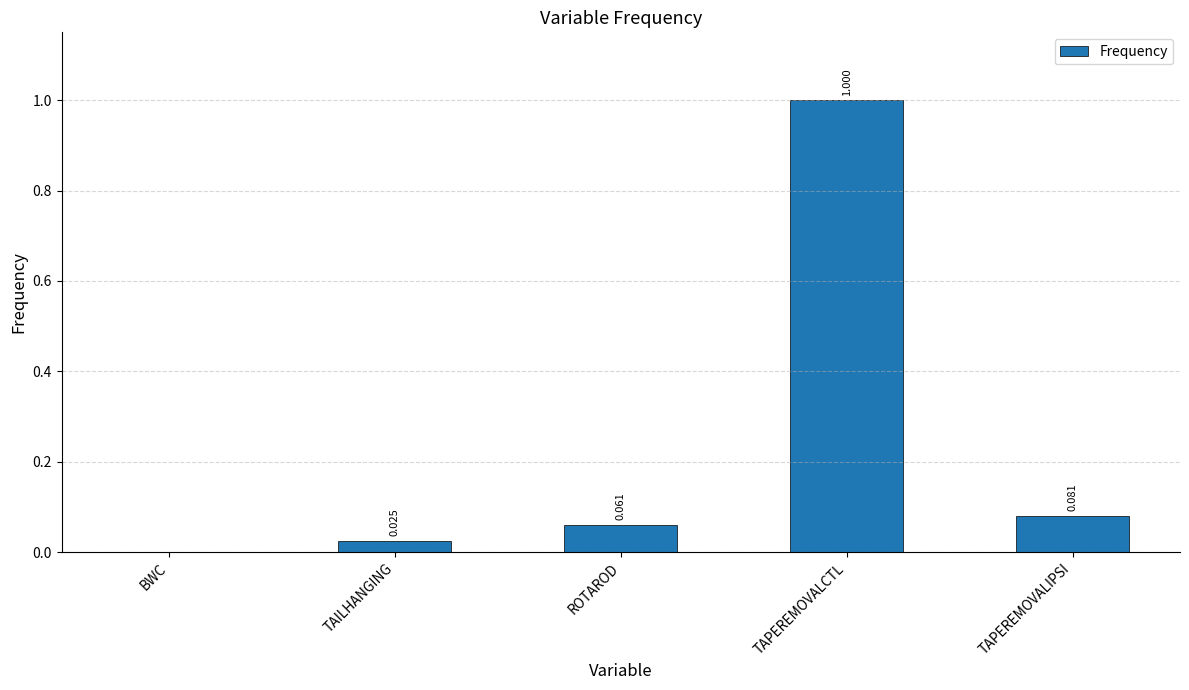

Does the chart contain stacked bars?

No